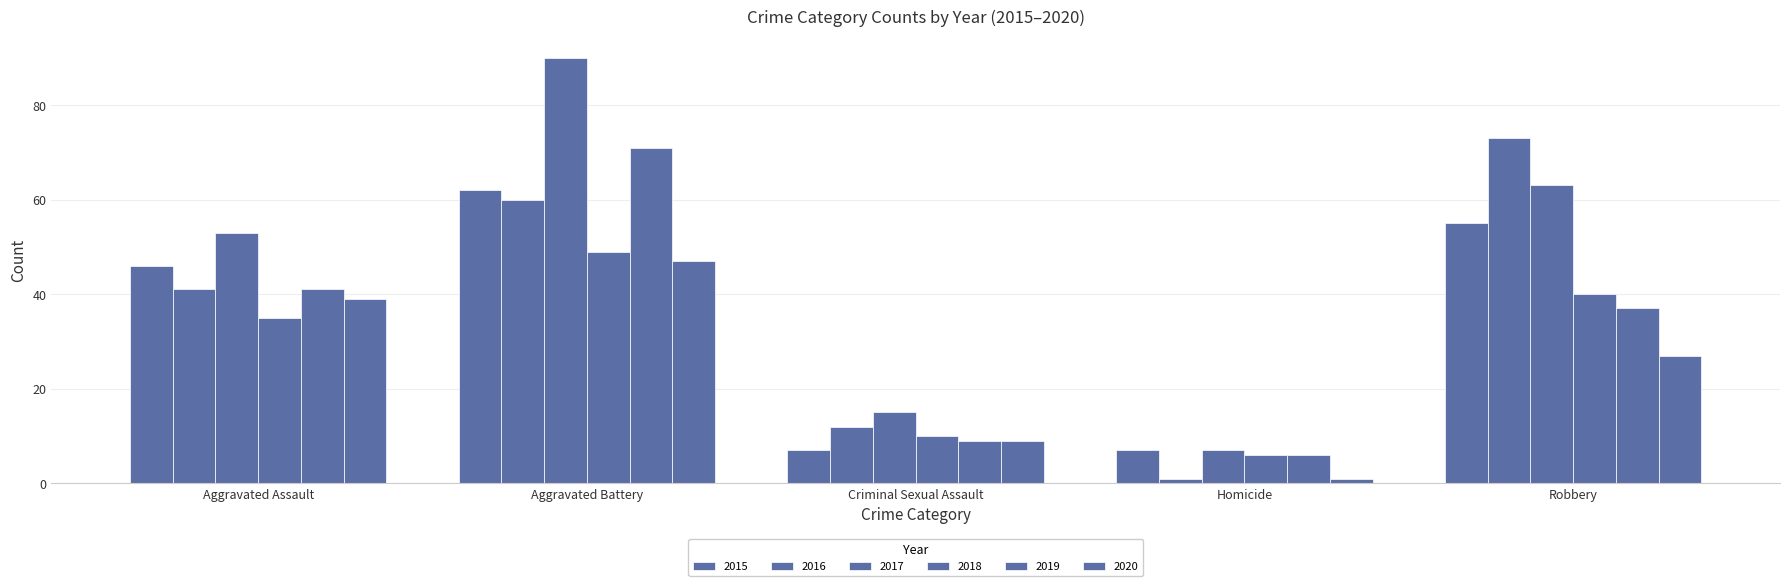

Where is 2018 nearest to the value 27?

Aggravated Assault